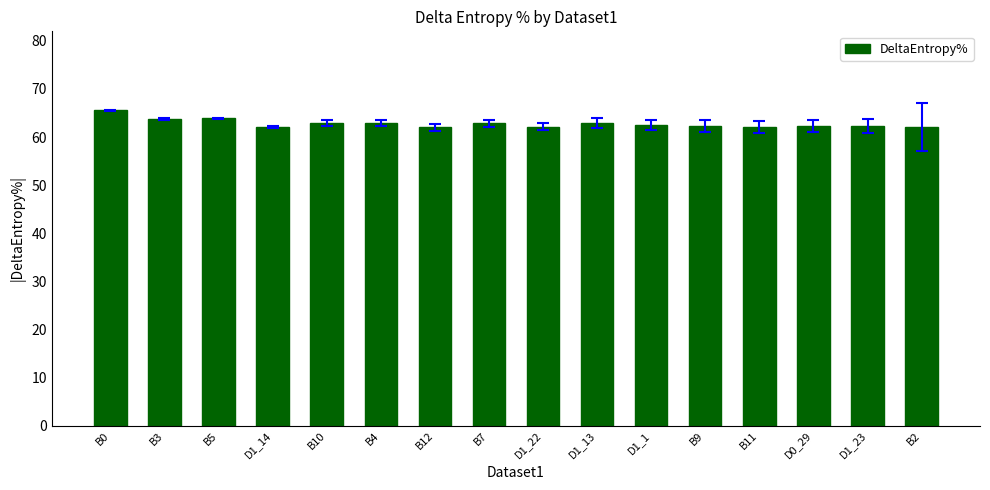

What is the difference between the values at D1_14 and B5?

1.7